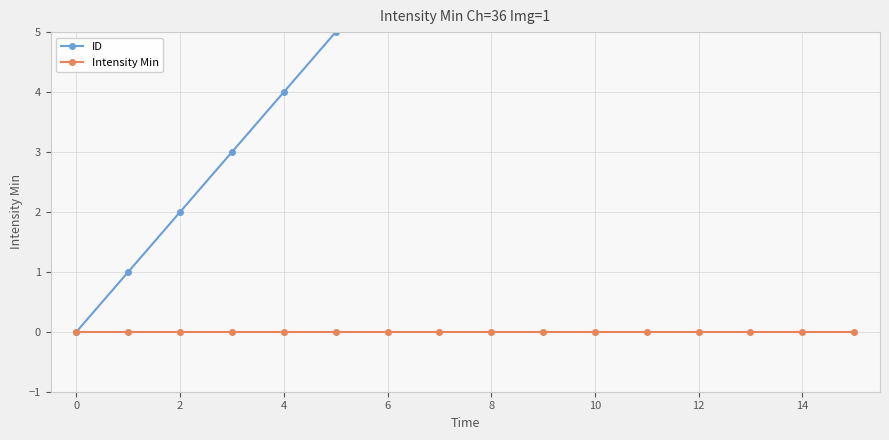

True or false: Intensity Min and ID intersect in this chart.

False